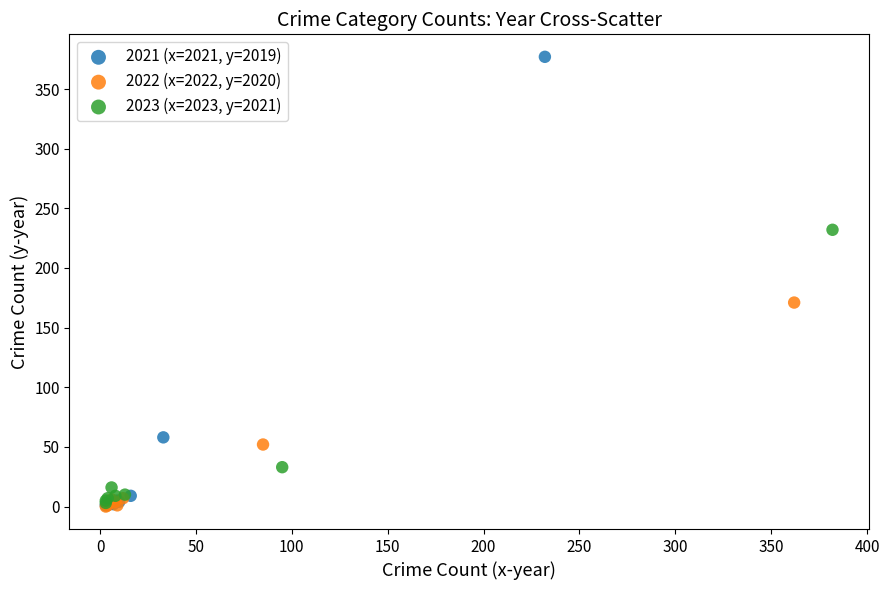

Which series has the largest Y range (max minus min)?

2021 (x=2021, y=2019)